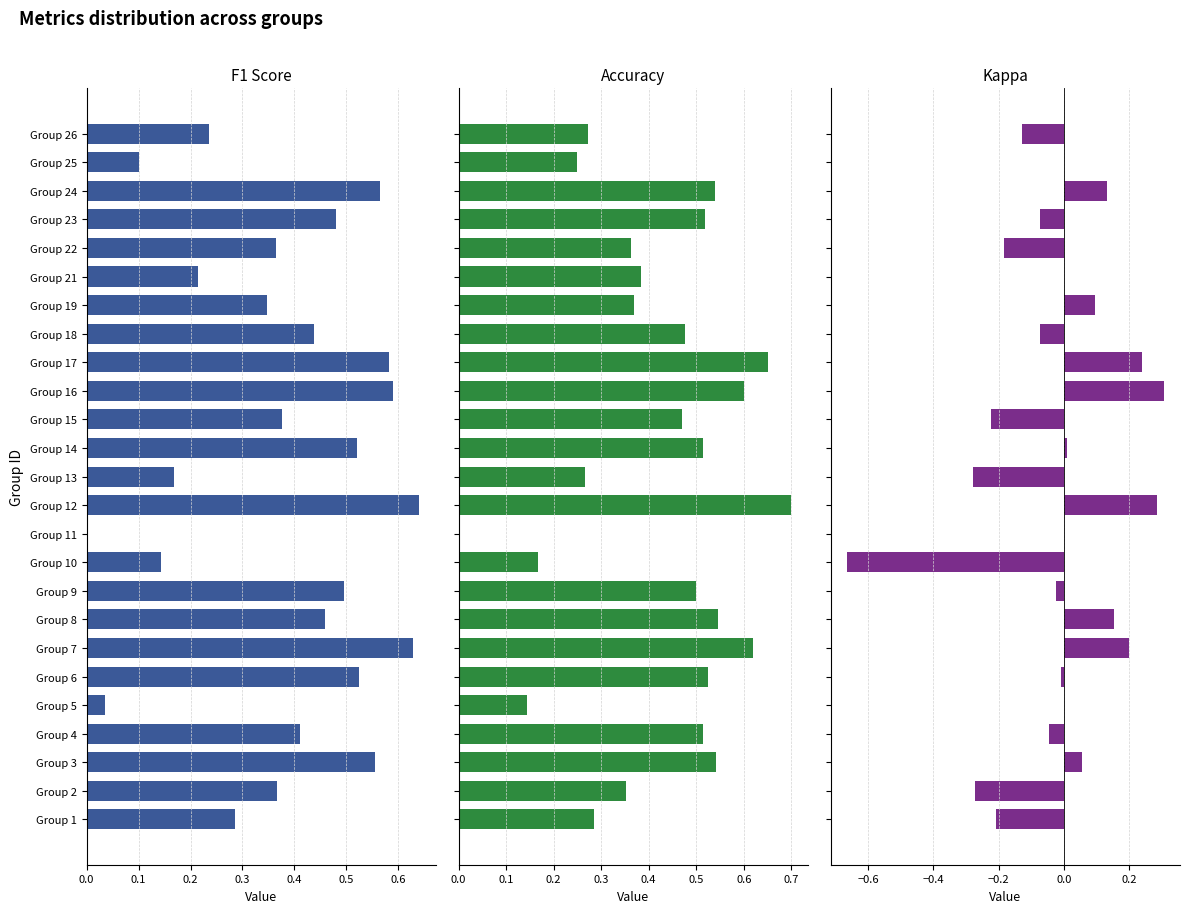

What is the label of the 14th bar from the left?

13